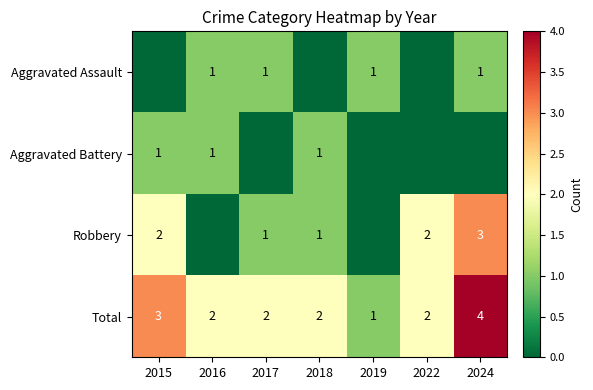

The value of Robbery at 2017 is 2. True or false?

False